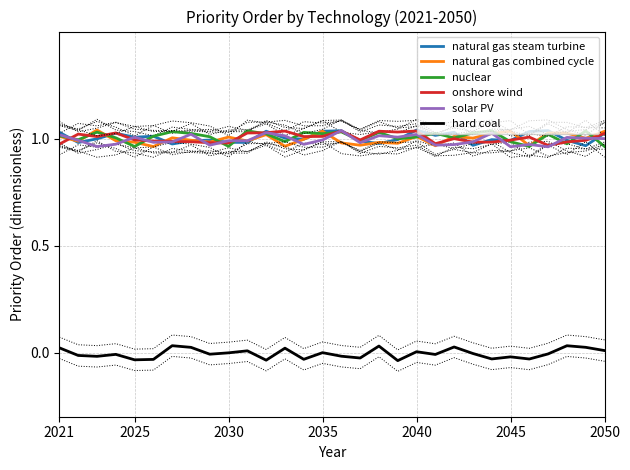

What is the spread (max minus min) of values at 21?

1.0